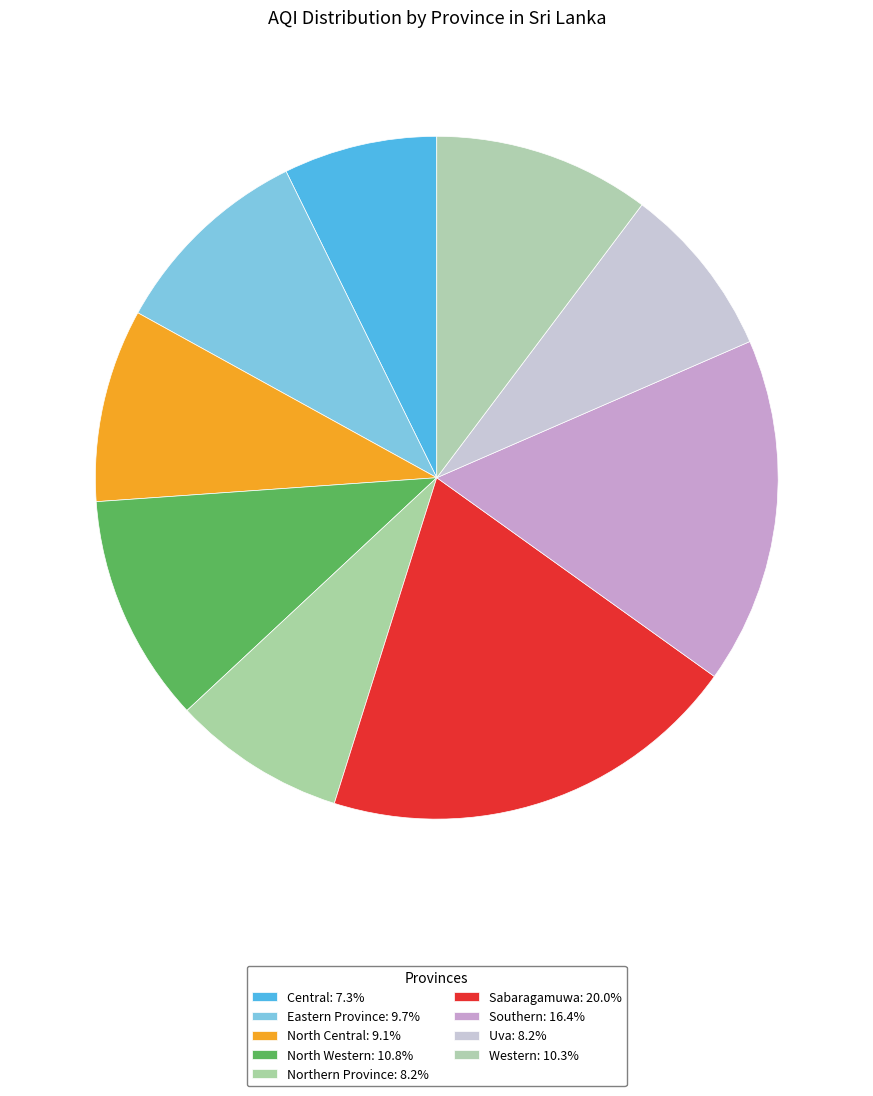

Count the number of slices in the pie.

9